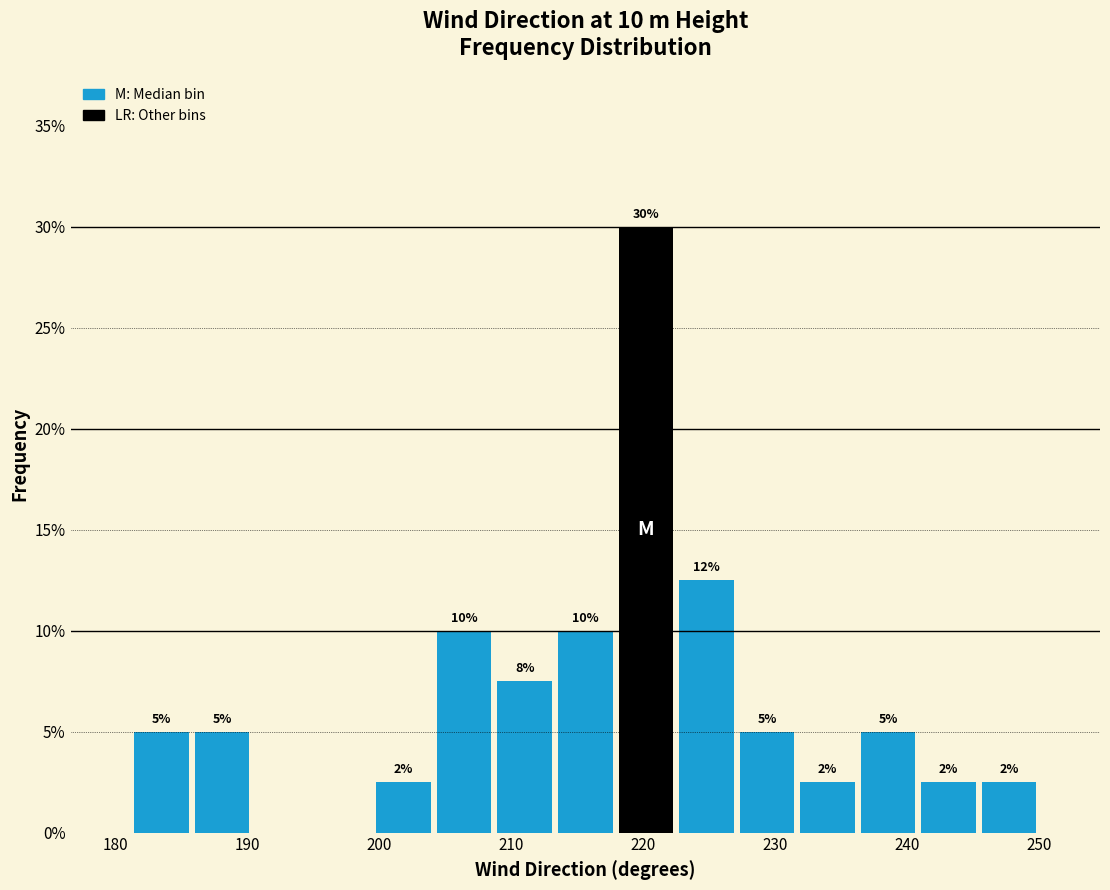

Over which range of the x-axis is the bar tallest?

218 to 222